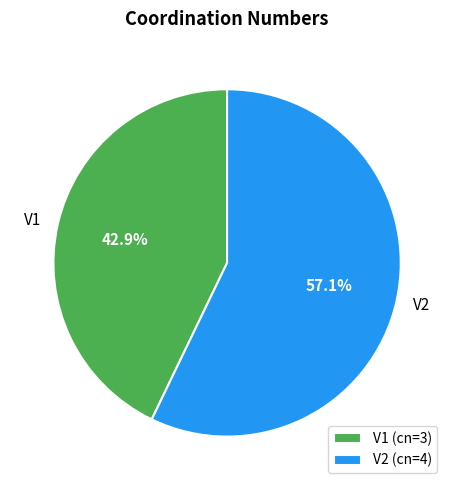

Between V2 and V1, which is larger?

V2